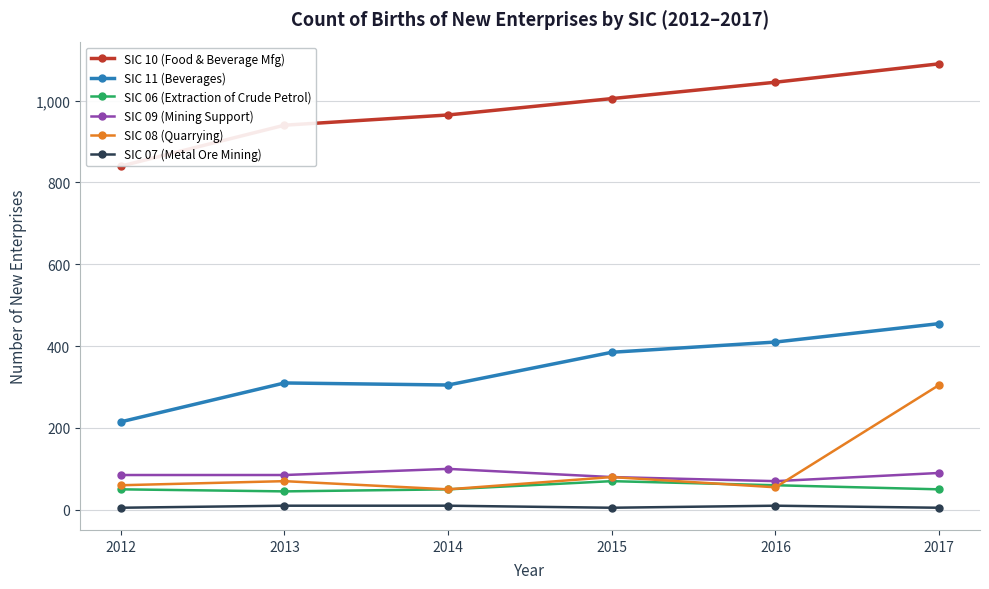

Reading right to left, what are all the values shown in this chart?

SIC 10 (Food & Beverage Mfg): 2017=1090	2016=1045	2015=1005	2014=965	2013=940	2012=840
SIC 11 (Beverages): 2017=455	2016=410	2015=385	2014=305	2013=310	2012=215
SIC 06 (Extraction of Crude Petrol): 2017=50	2016=60	2015=70	2014=50	2013=45	2012=50
SIC 09 (Mining Support): 2017=90	2016=70	2015=80	2014=100	2013=85	2012=85
SIC 08 (Quarrying): 2017=305	2016=55	2015=80	2014=50	2013=70	2012=60
SIC 07 (Metal Ore Mining): 2017=5	2016=10	2015=5	2014=10	2013=10	2012=5